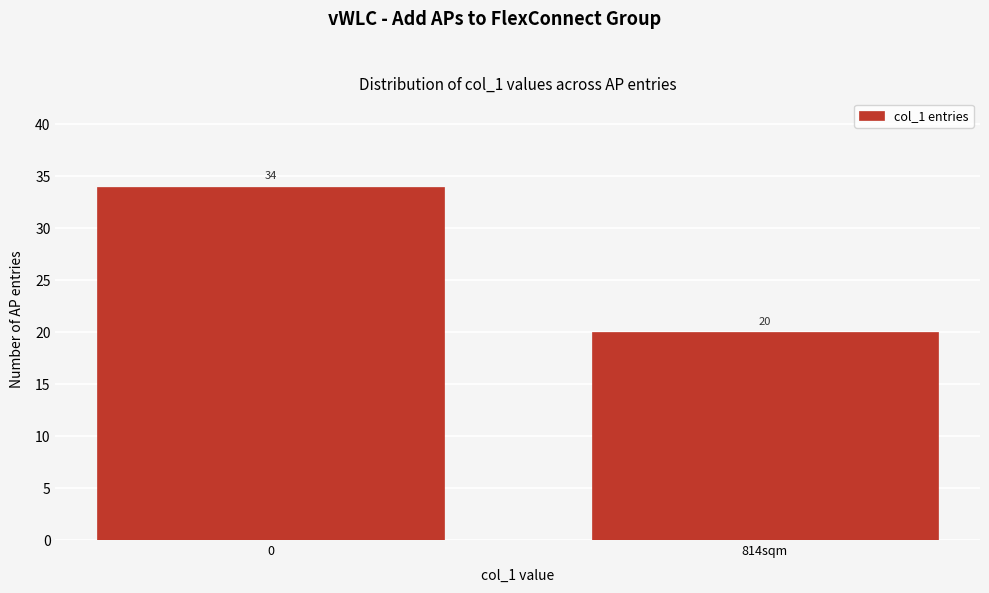

Reading left to right, extract all data points from this chart.

34	20